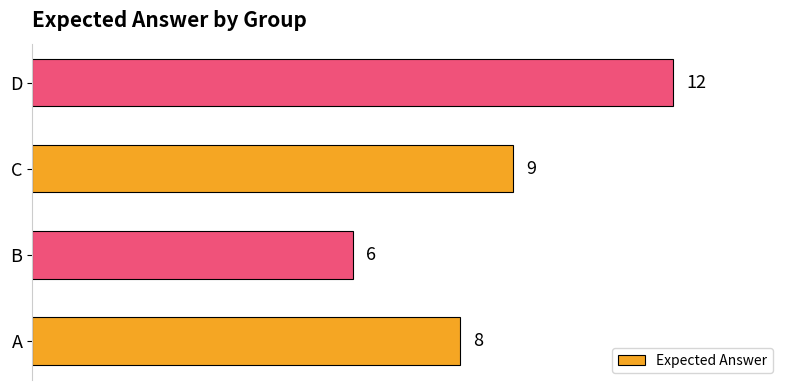

What is the average value?

9